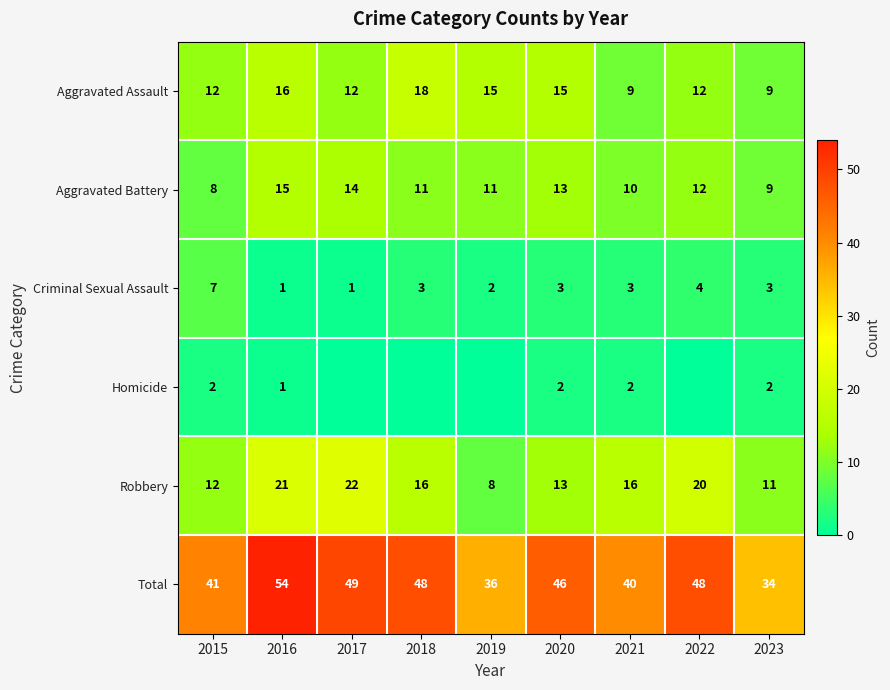

At how many categories does at least one series exceed 43?

5